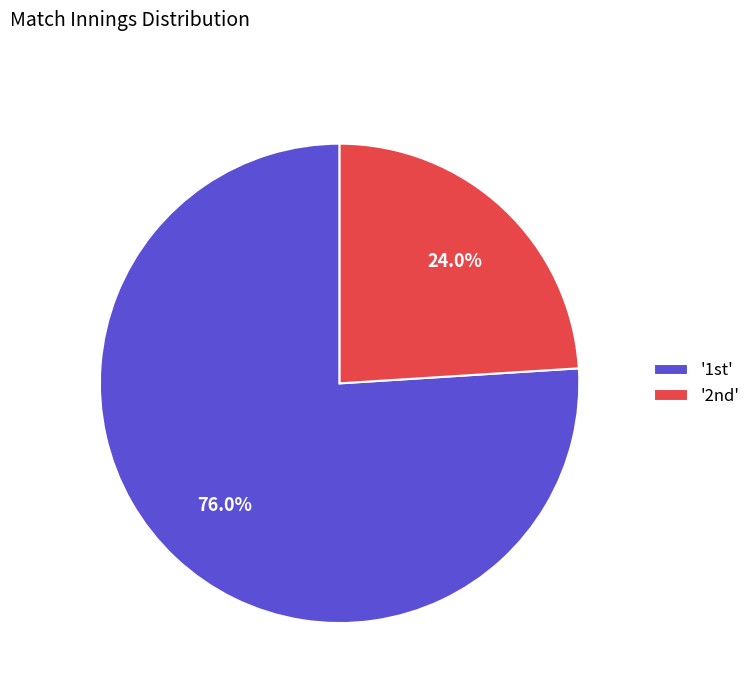

Which category has the biggest portion of the pie?

'1st'